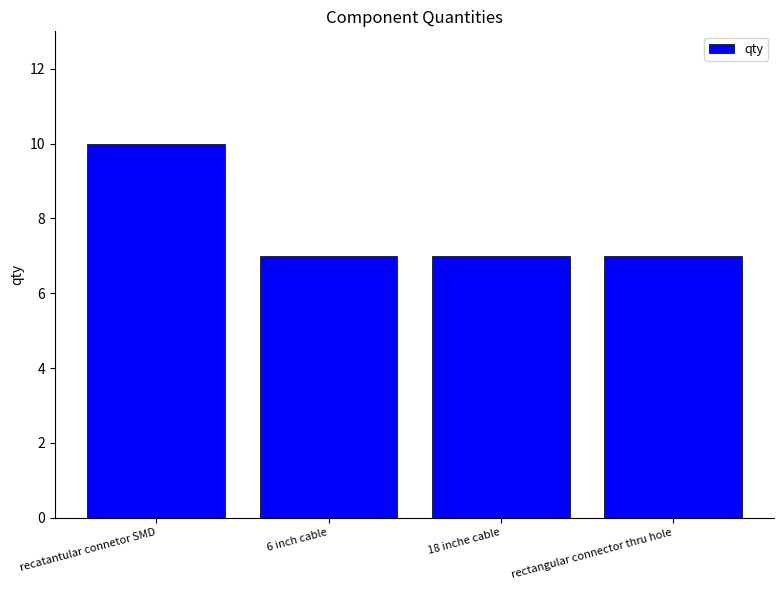

What position from the right is 6 inch cable?

3